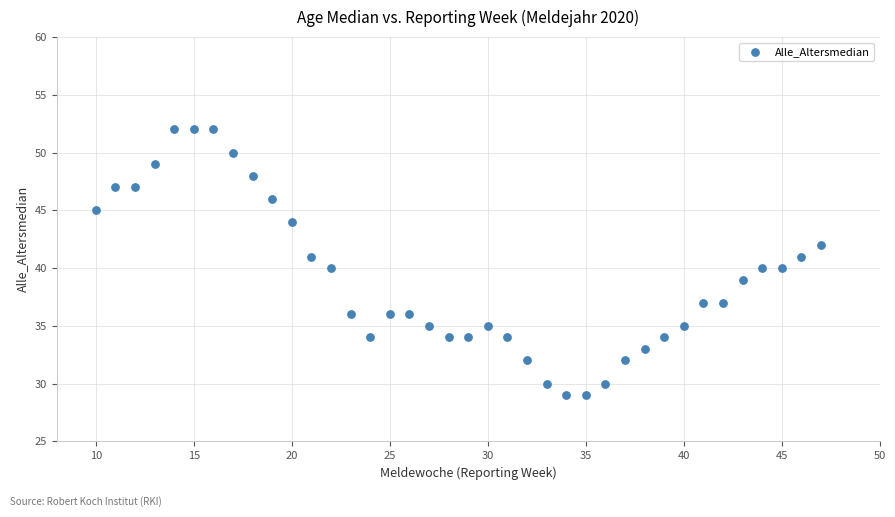

What is the range of Y values (max minus min)?

23